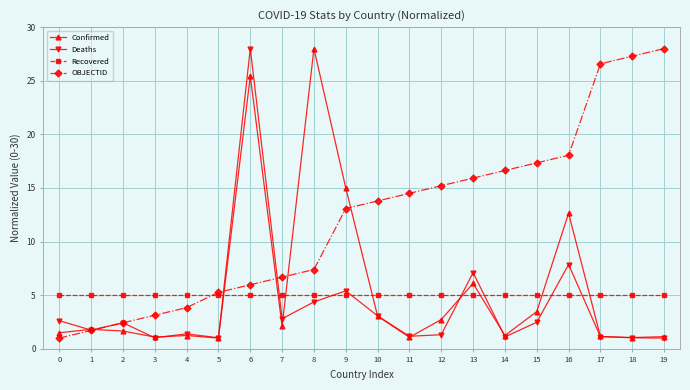

After their last crossing, which series has the higher values: Confirmed or Recovered?

Recovered